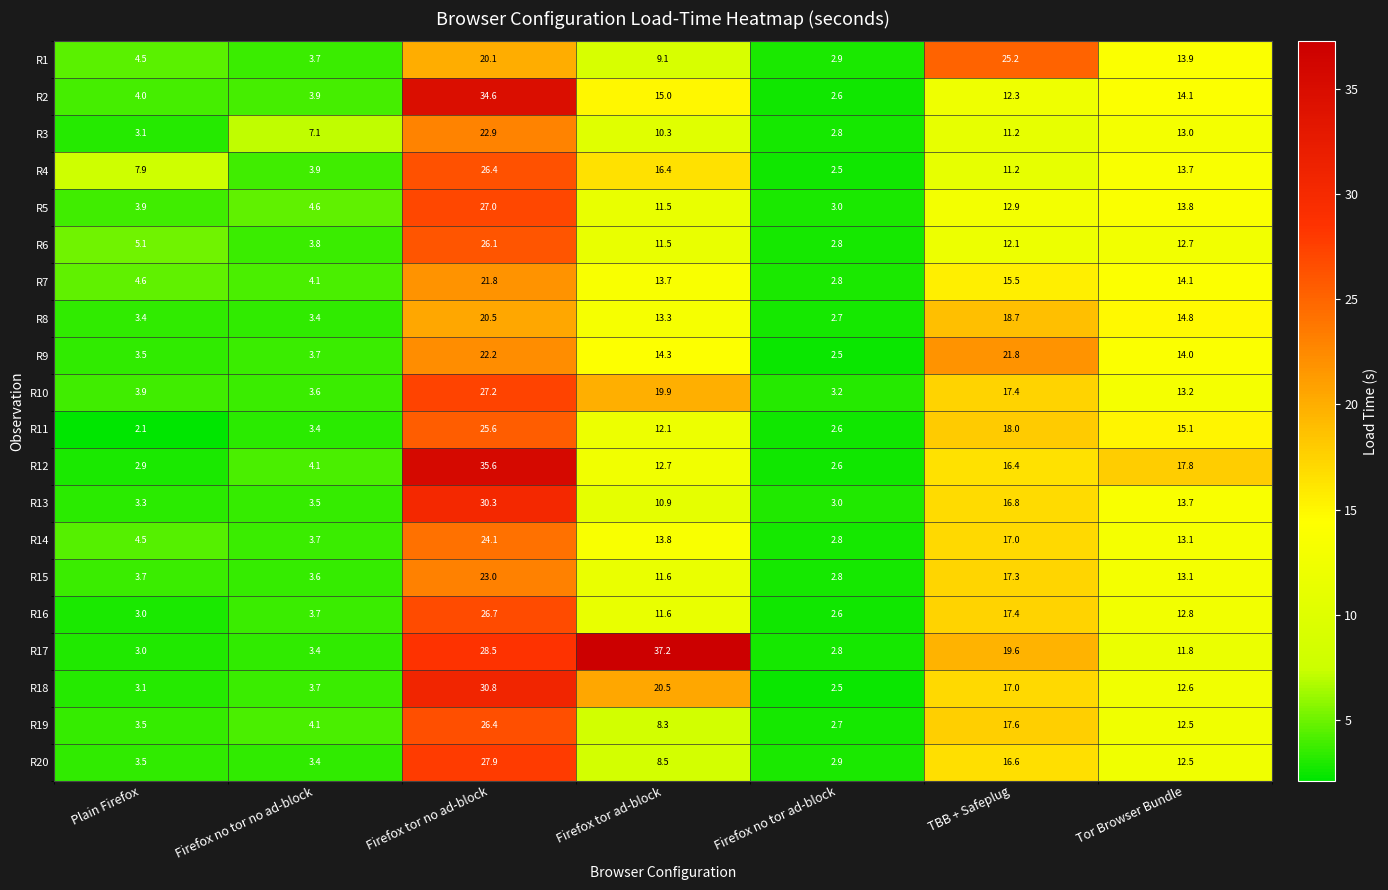

What is the difference between the highest and lowest values at Firefox tor no ad-block?

15.5